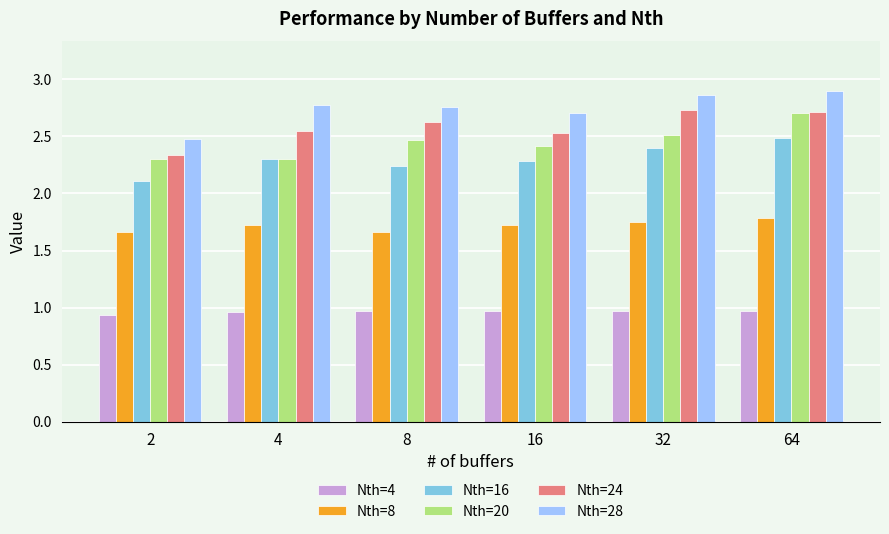

Which series has the largest total across all categories?

Nth=28